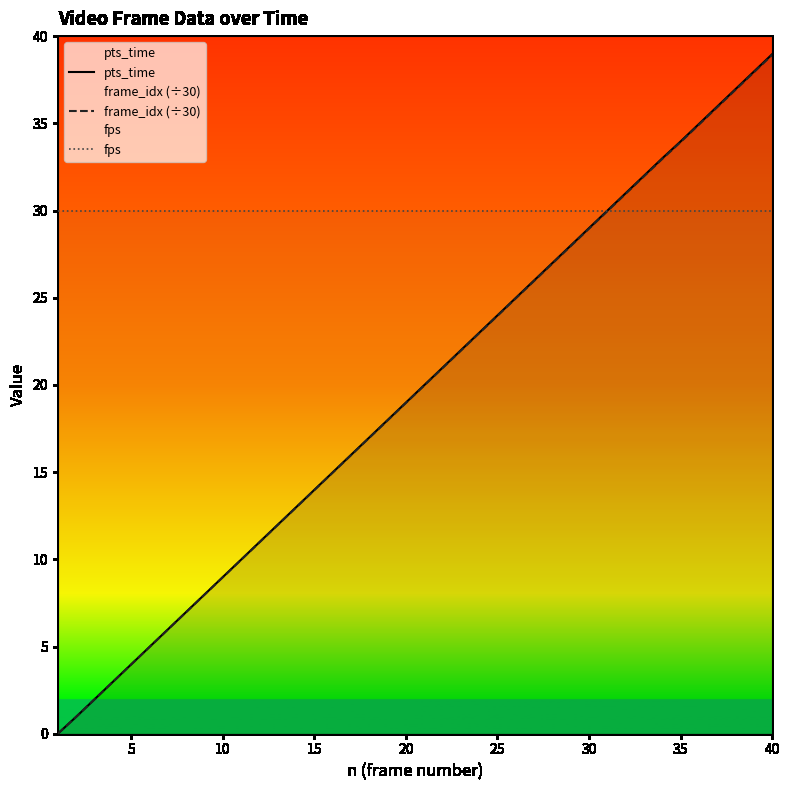

What is the difference between the maximum and minimum values in the pts_time series?

39.0